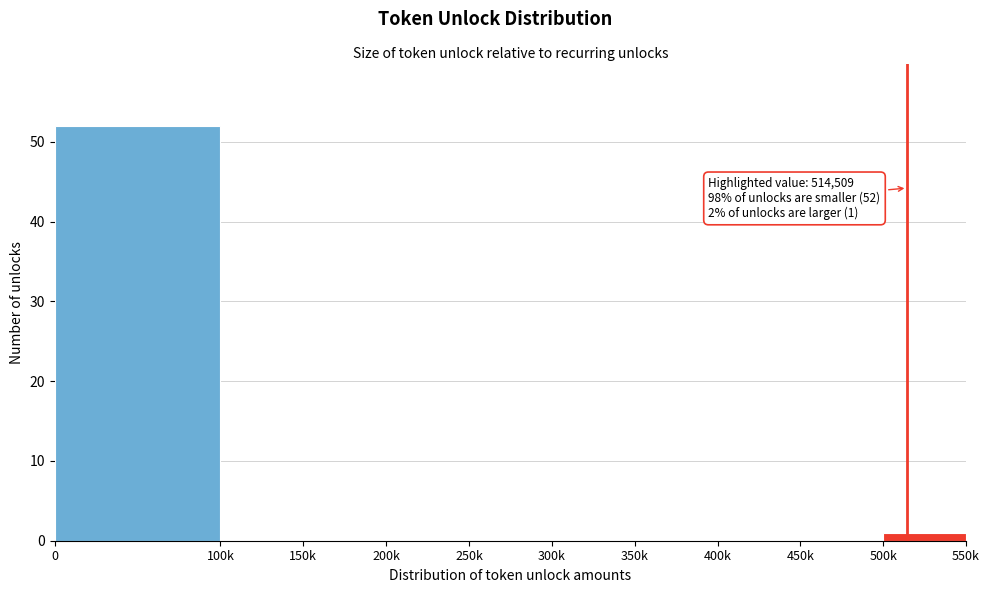

Reading left to right, list all the values displayed in this chart.

0=52	100k=0	150k=0	200k=0	250k=0	300k=0	350k=0	400k=0	450k=0	500k=1